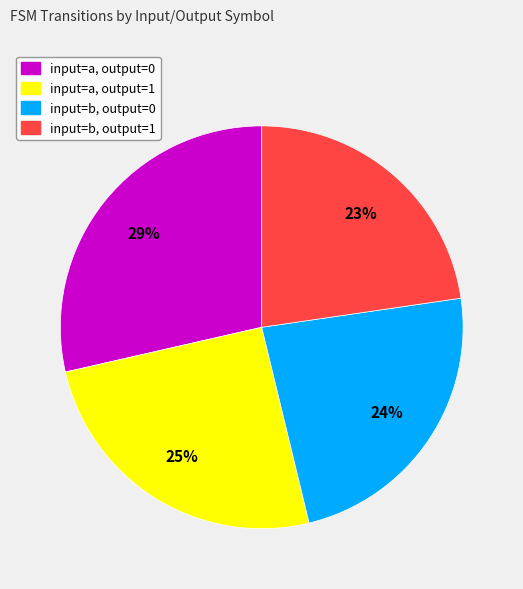

To the nearest percent, what is the average slice percentage?

25%